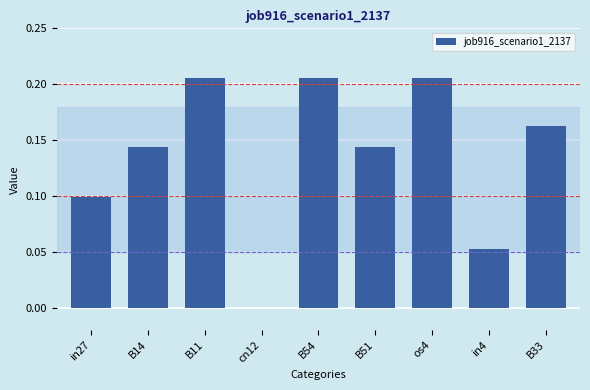

What is the change in value from B14 to os4?

+0.1